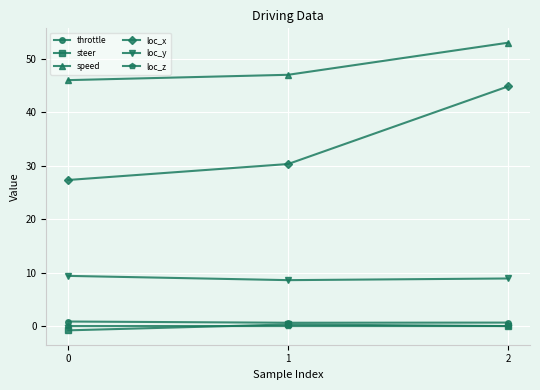

What is the value of the steer point at the 1st from the left?

-0.8